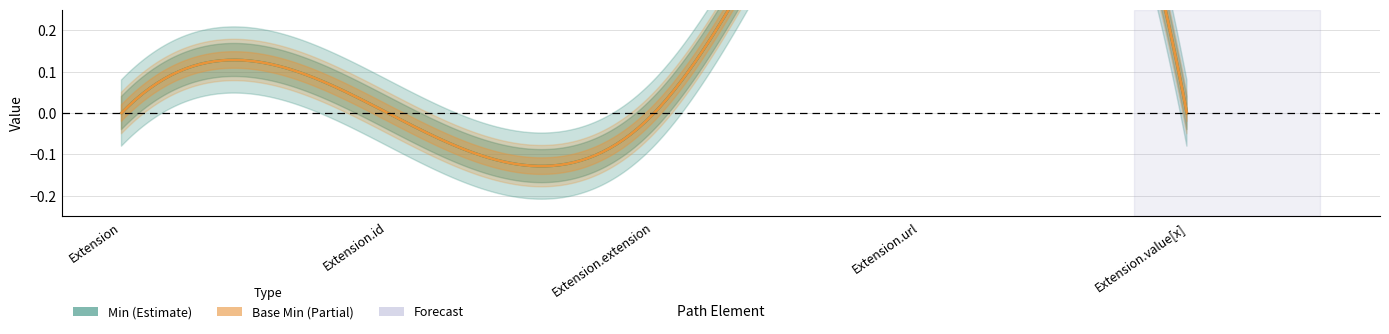

What position from the left is Extension.extension?

3